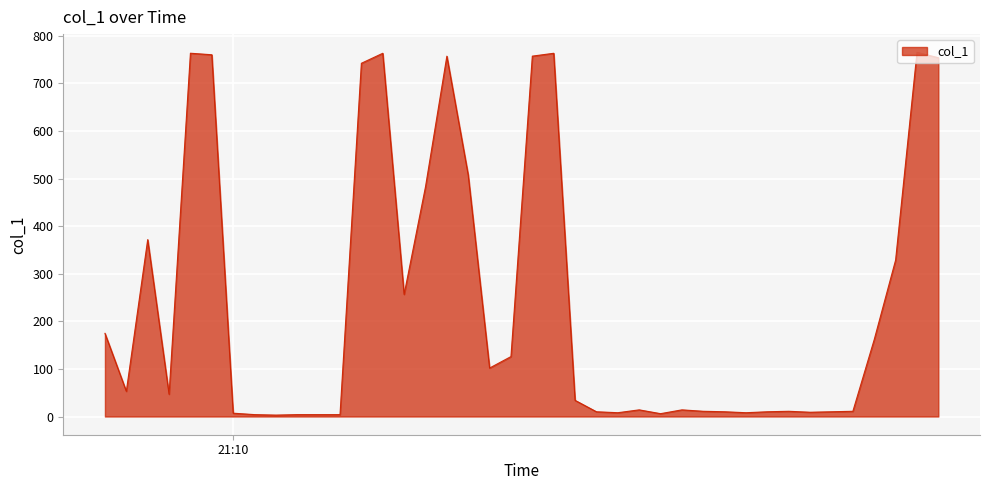

What is the maximum value shown in the chart?

765.5